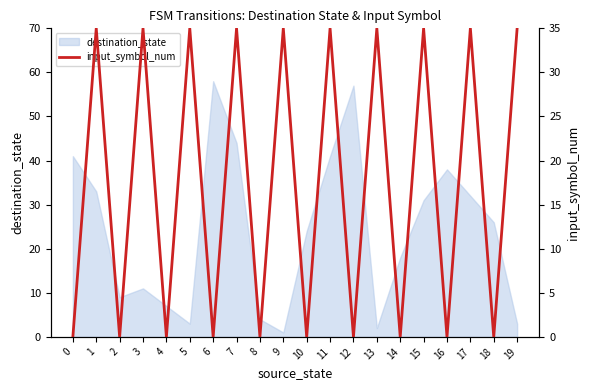

True or false: the data shows 0 at 6.

True